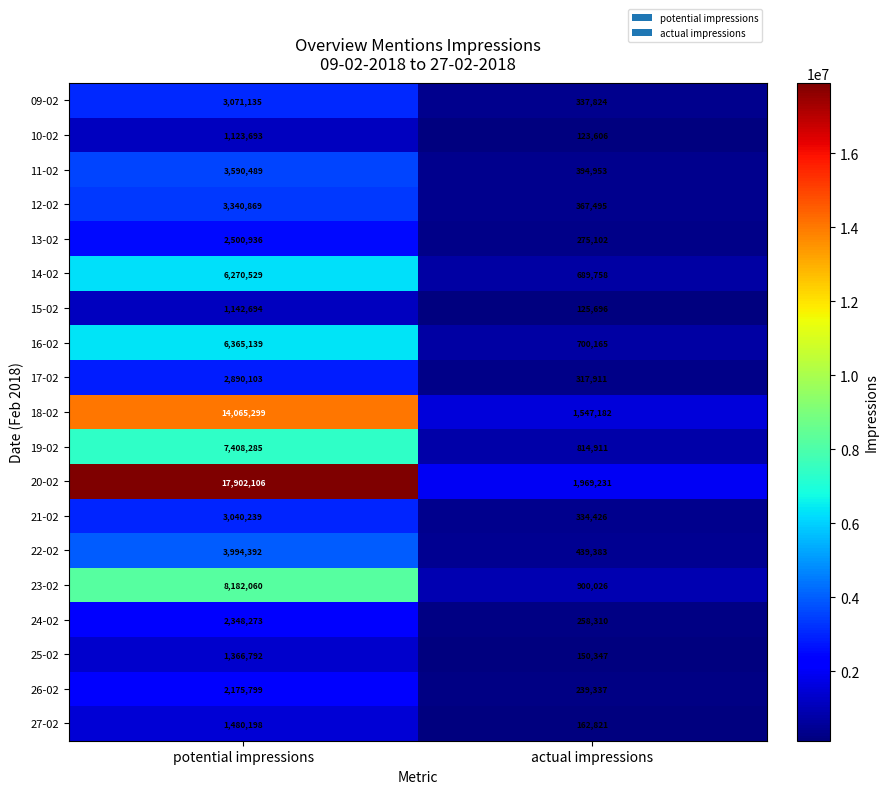

Count the number of data series in this chart.

19